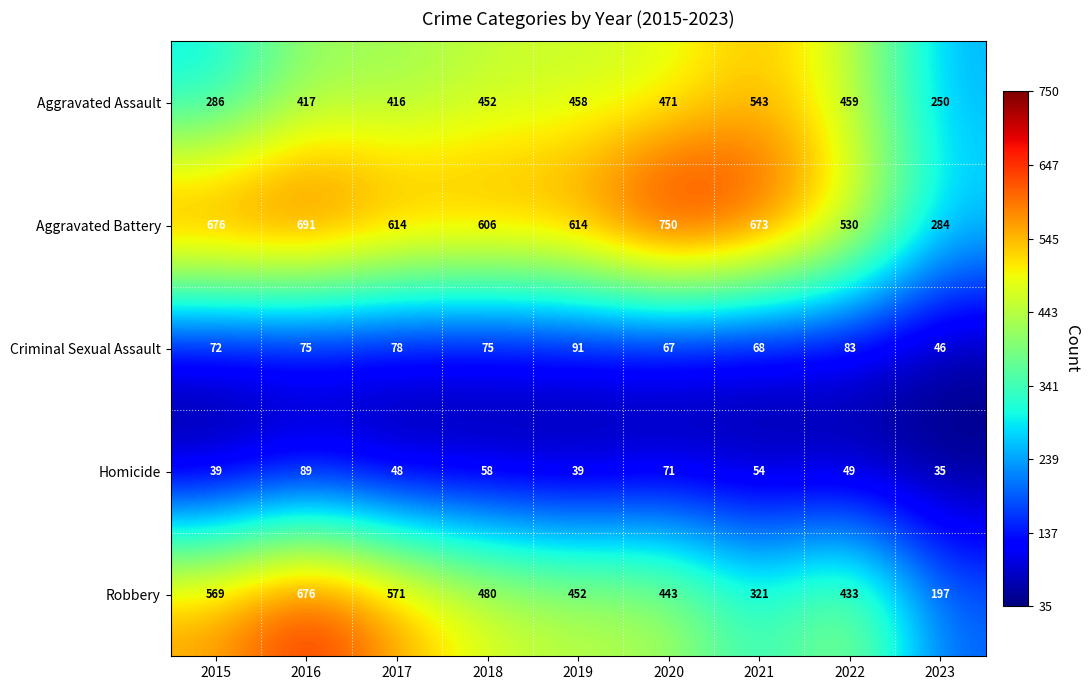

At which category is the sum across all series the highest?

2016